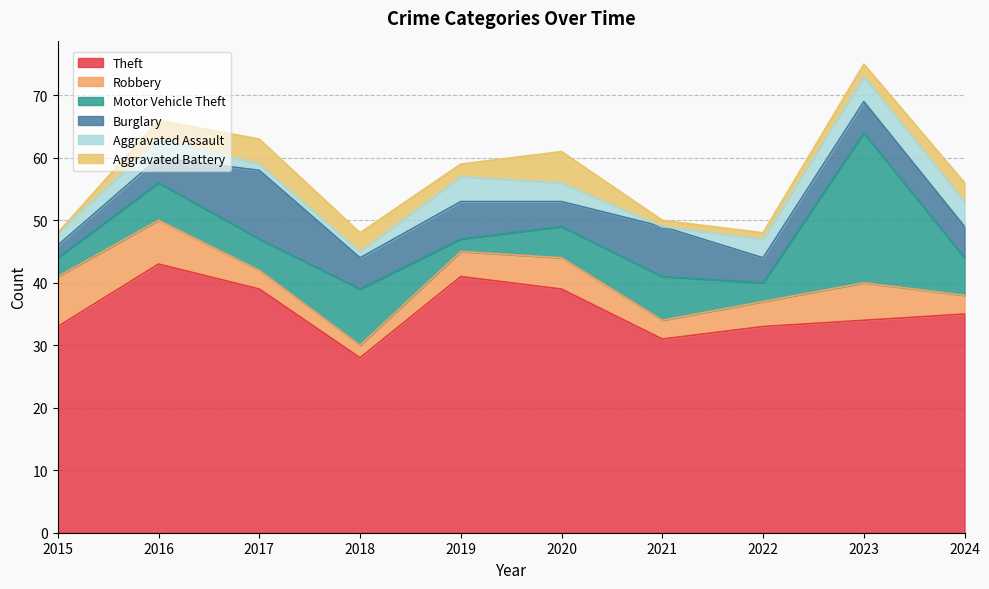

What is the average value of the Aggravated Battery series?

2